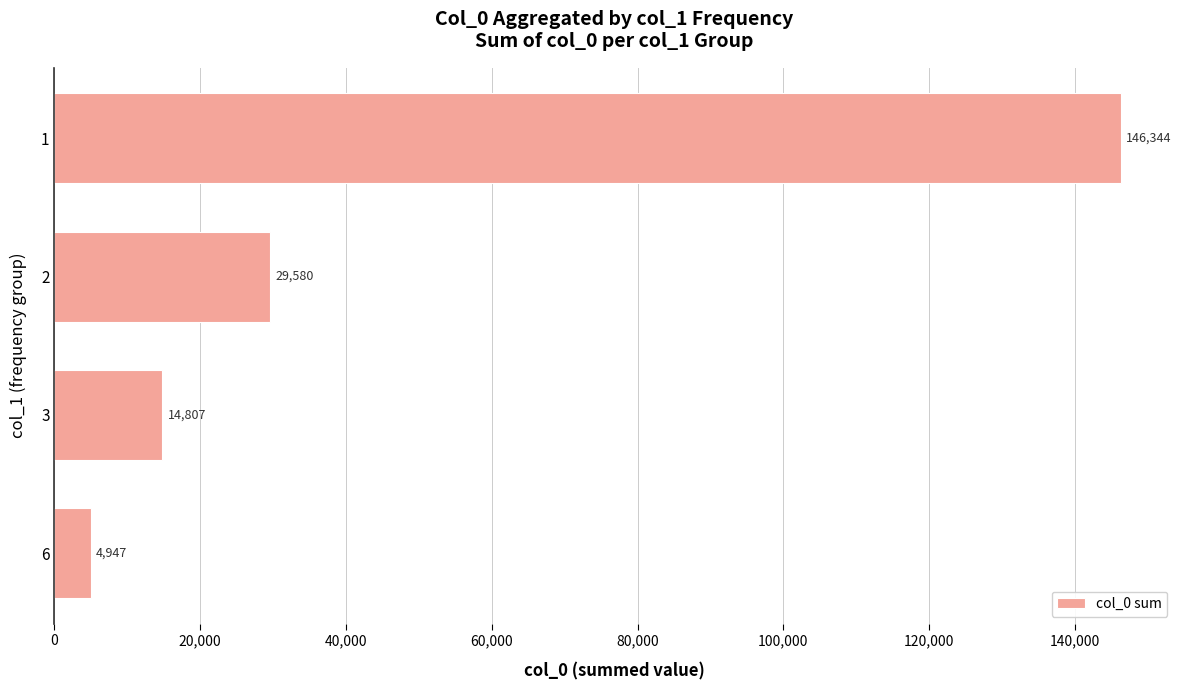

What is the difference between the maximum and second lowest values?

131537